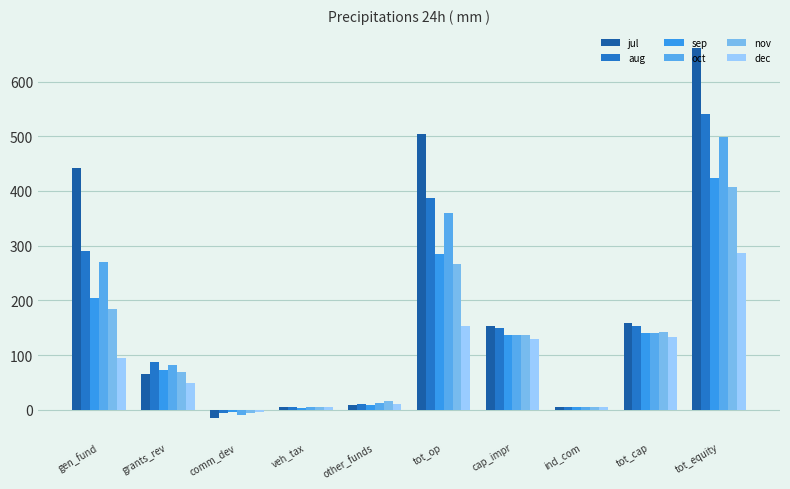

Is the value of dec at cap_impr greater than the value of jul at gen_fund?

No